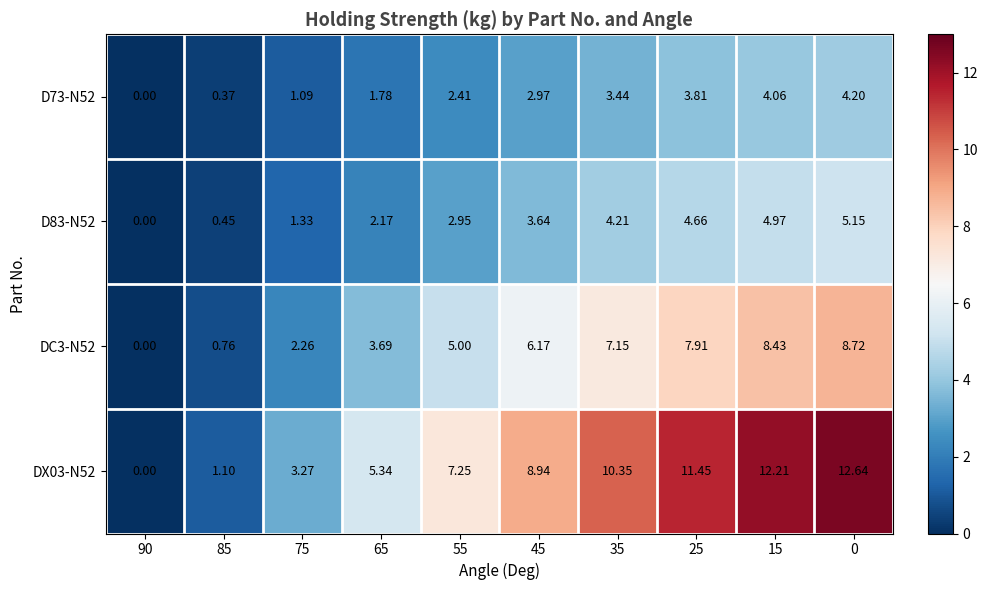

Is the value of DX03-N52 at 75 greater than the value of D73-N52 at 35?

No